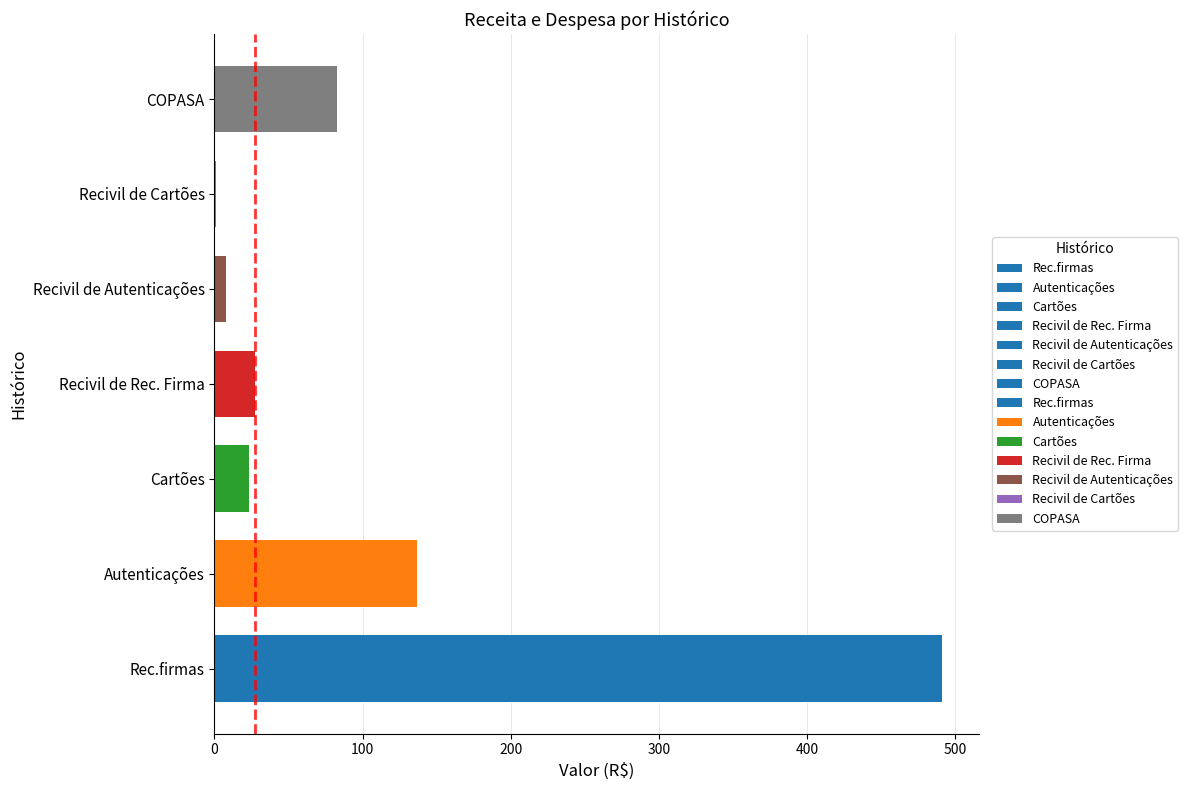

List the labels in order of value, largest first.

Rec.firmas, Autenticações, COPASA, Recivil de Rec. Firma, Cartões, Recivil de Autenticações, Recivil de Cartões